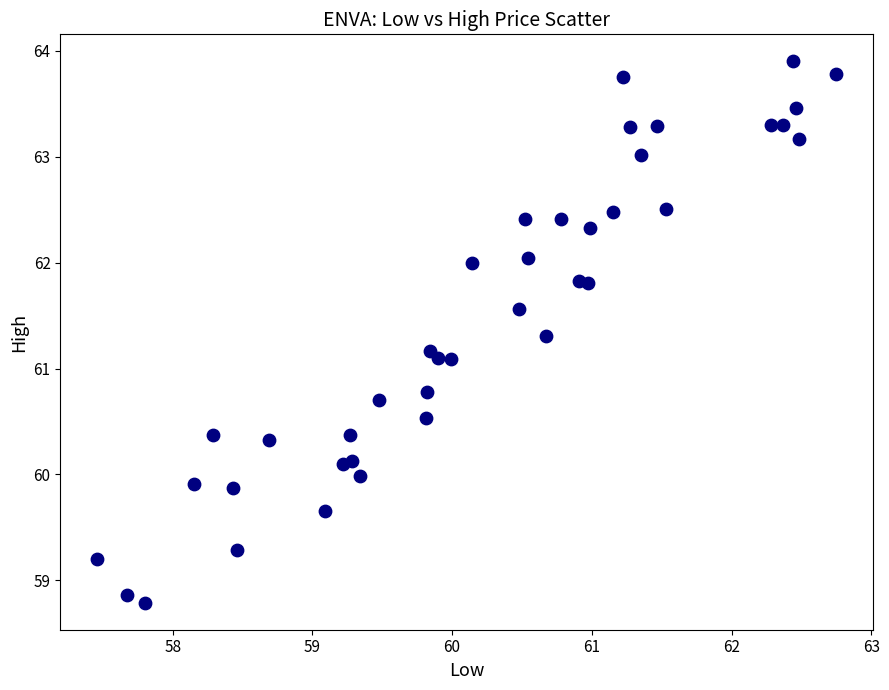

What is the range of X values (max minus min)?

5.3